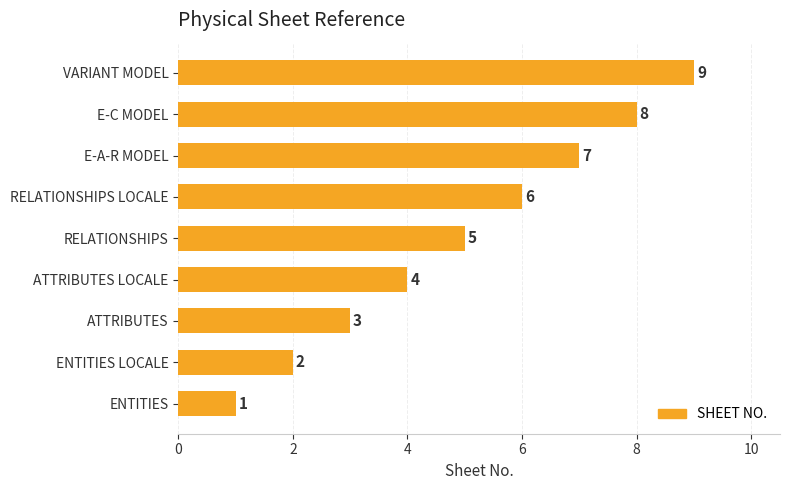

What is the sum of all values?

45